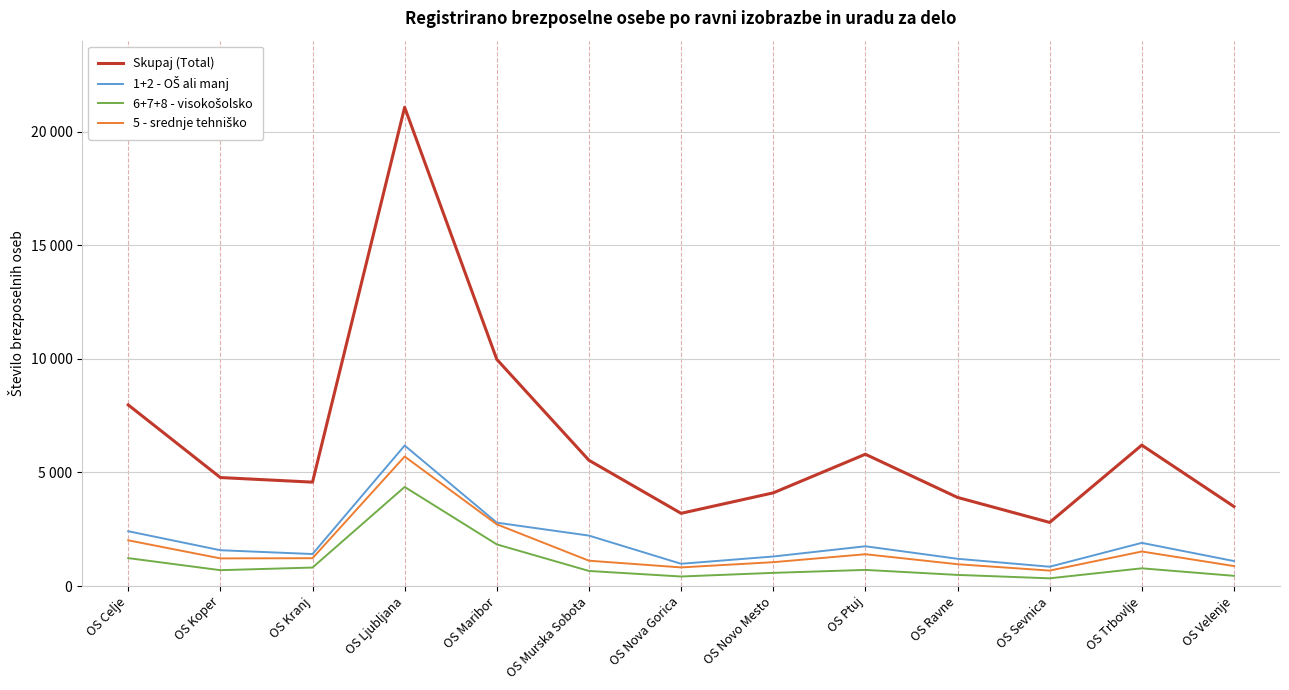

Where is 5 - srednje tehniško nearest to the value 3190?

OS Maribor